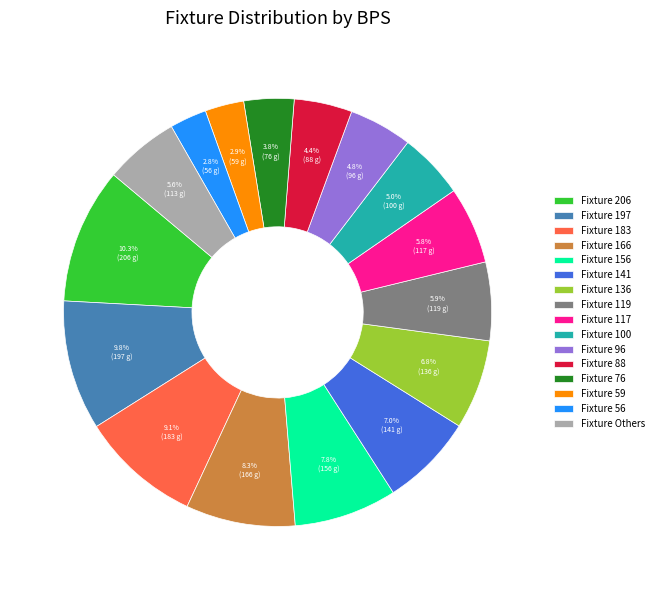

How much of the chart is everything except Fixture 119?

94.1%